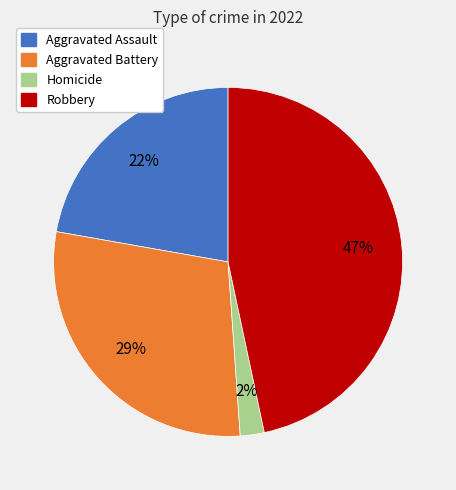

Is there a majority slice in this chart?

No